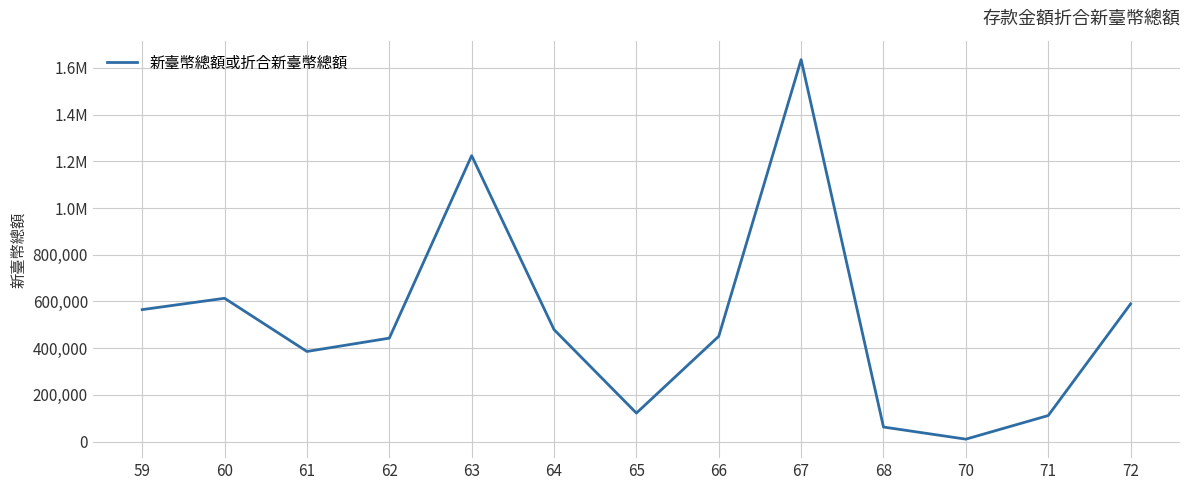

What is the change in value from 65 to 70?

-111634.0